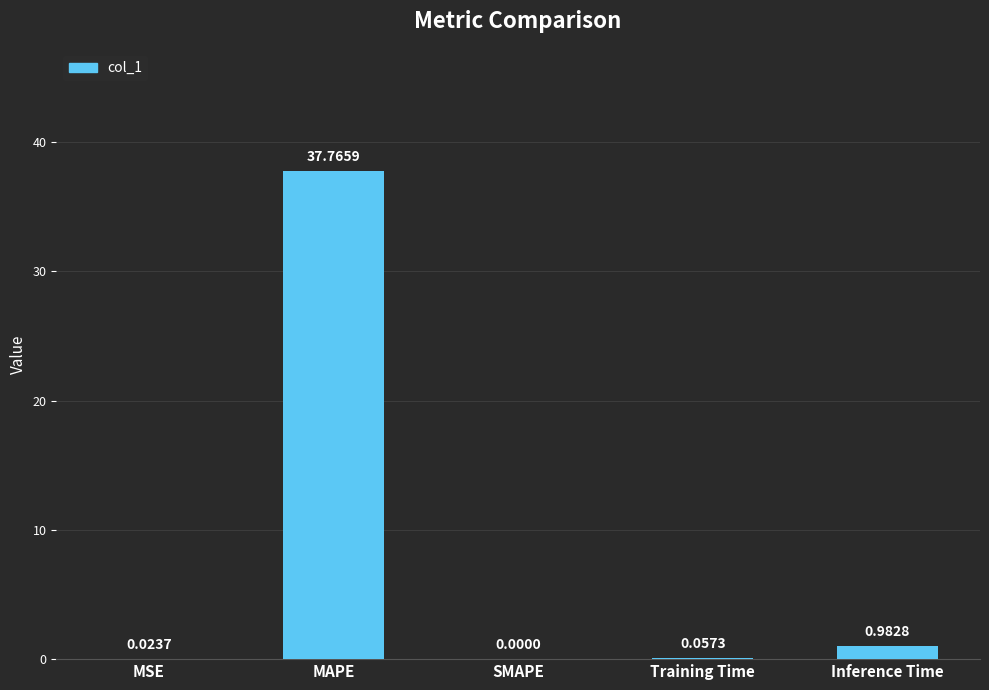

At which label is the value closest to 18?

Inference Time